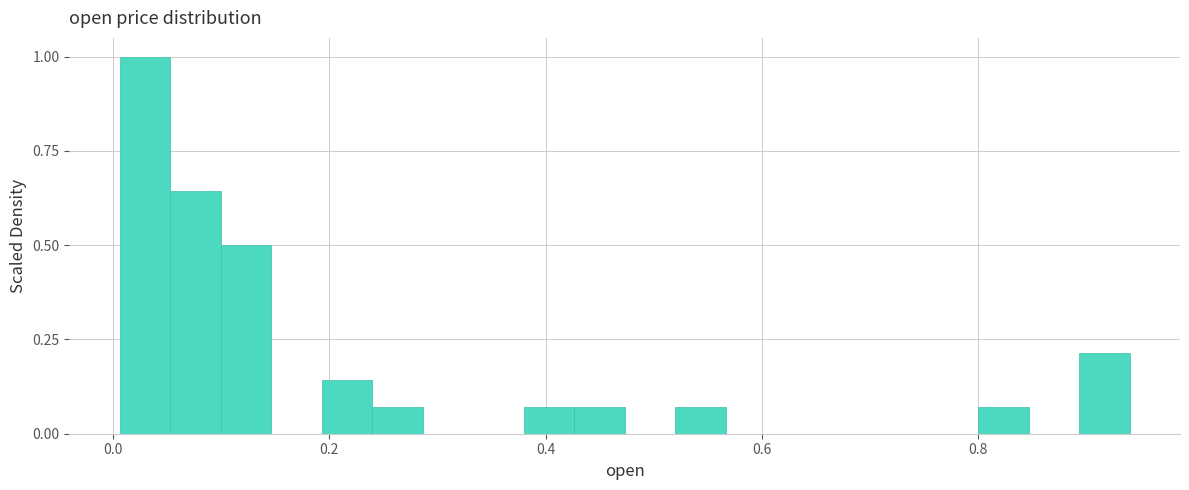

Read against the x-axis, roughly where is the centre of the tallest bar?

0.02